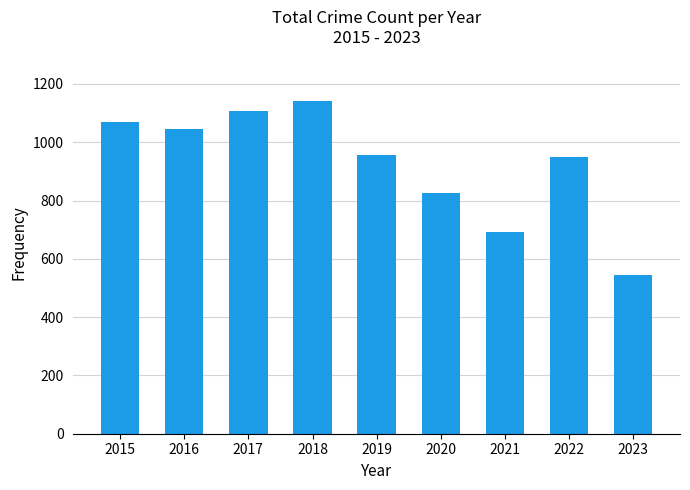

Which has a higher value, 2016 or 2020?

2016